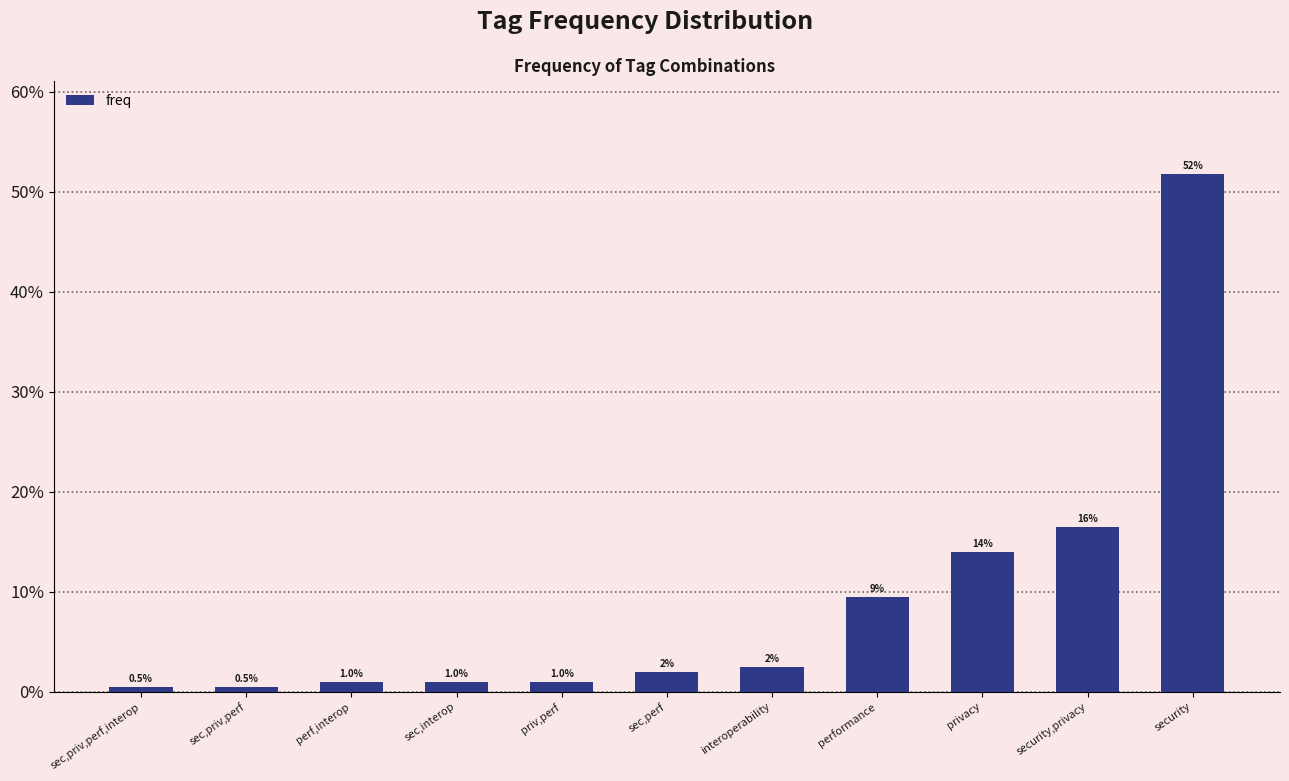

What is the label of the 4th bar from the right?

performance